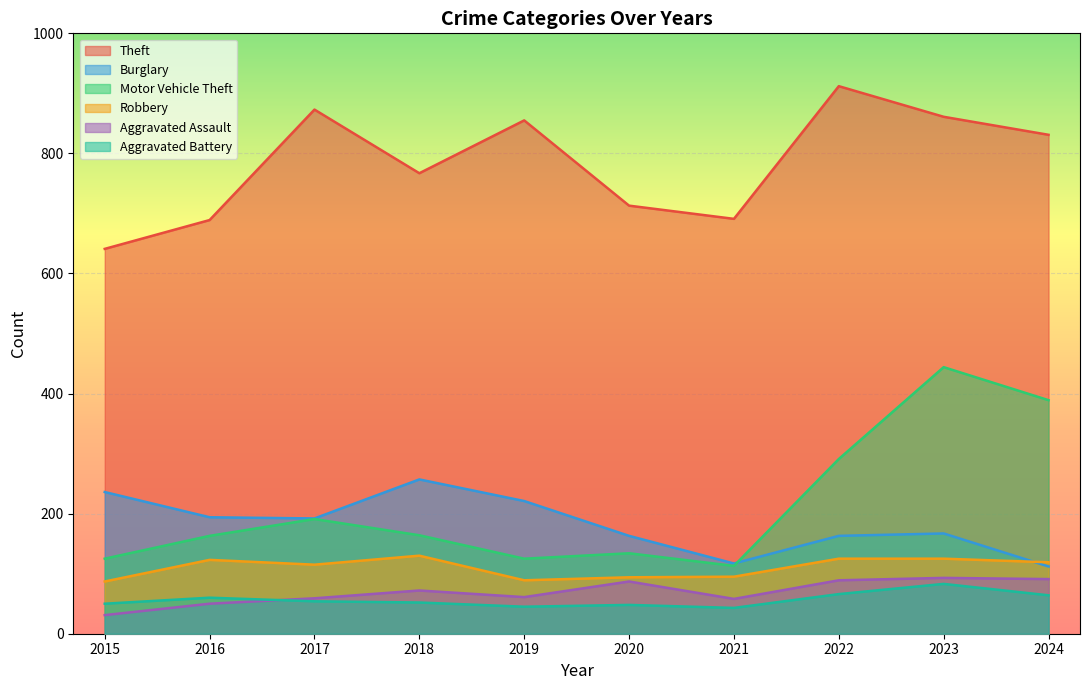

What is the minimum value for Robbery?

87